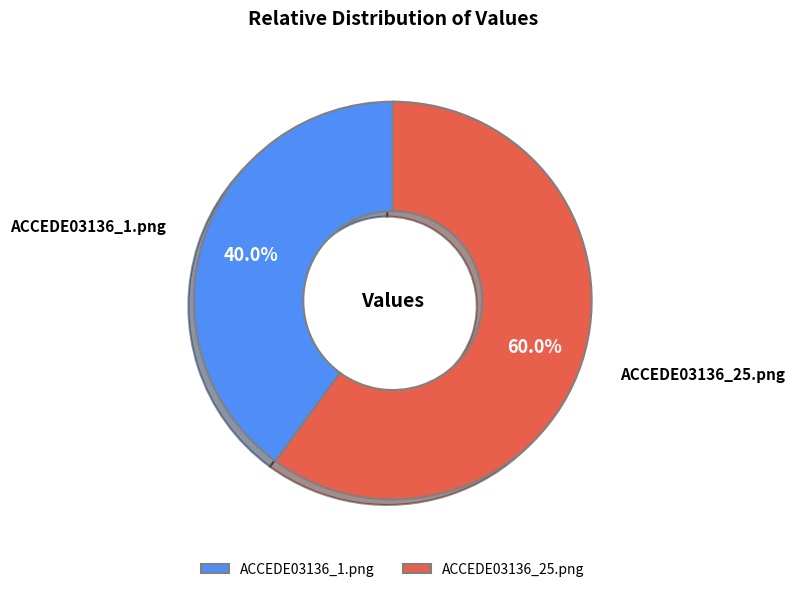

Which category accounts for the majority?

ACCEDE03136_25.png